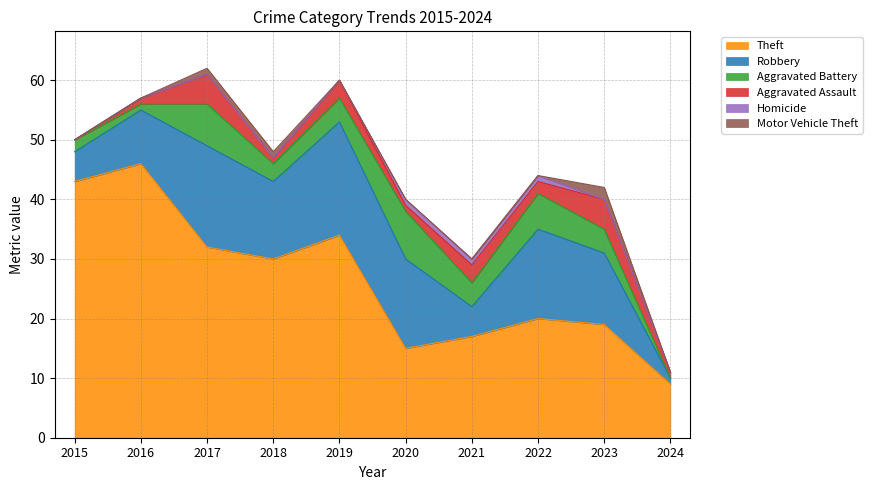

Reading left to right, extract all data points from this chart.

Theft: 2015=43	2016=46	2017=32	2018=30	2019=34	2020=15	2021=17	2022=20	2023=19	2024=9
Robbery: 2015=5	2016=9	2017=17	2018=13	2019=19	2020=15	2021=5	2022=15	2023=12	2024=1
Aggravated Battery: 2015=2	2016=1	2017=7	2018=3	2019=4	2020=8	2021=4	2022=6	2023=4	2024=0
Aggravated Assault: 2015=0	2016=1	2017=5	2018=1	2019=3	2020=1	2021=3	2022=2	2023=5	2024=1
Homicide: 2015=0	2016=0	2017=0	2018=0	2019=0	2020=1	2021=1	2022=1	2023=0	2024=0
Motor Vehicle Theft: 2015=0	2016=0	2017=1	2018=1	2019=0	2020=0	2021=0	2022=0	2023=2	2024=0